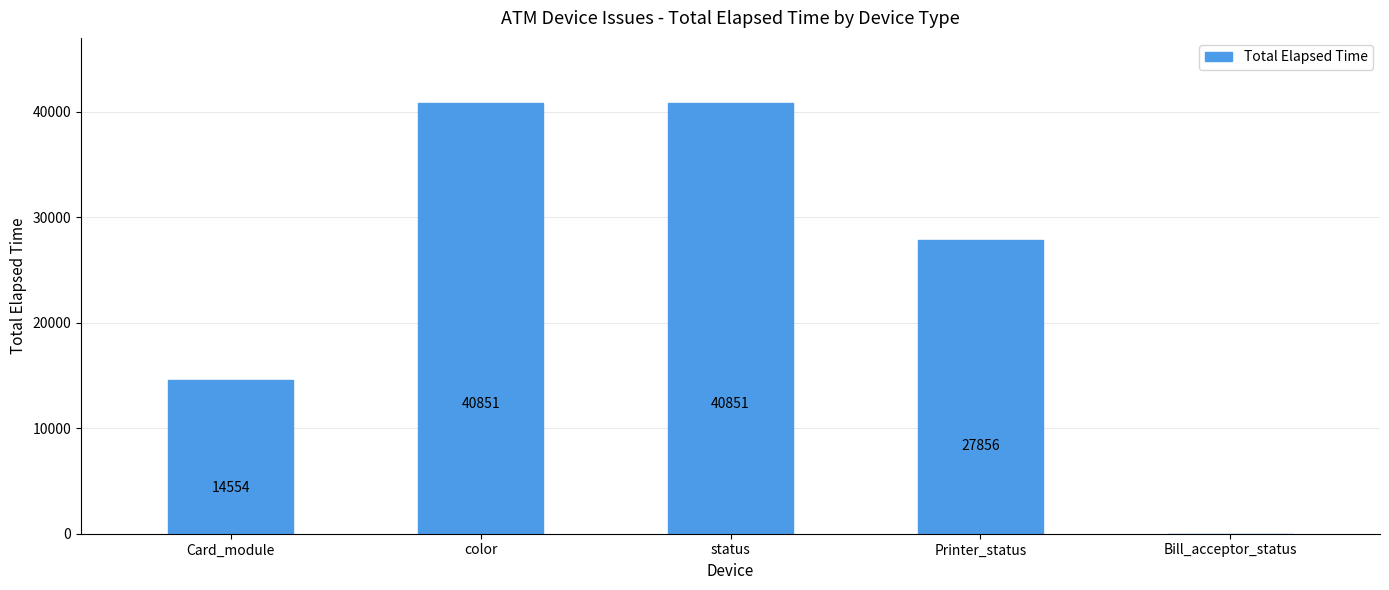

Approximately how many times larger is the value at Card_module compared to Printer_status?

0.5